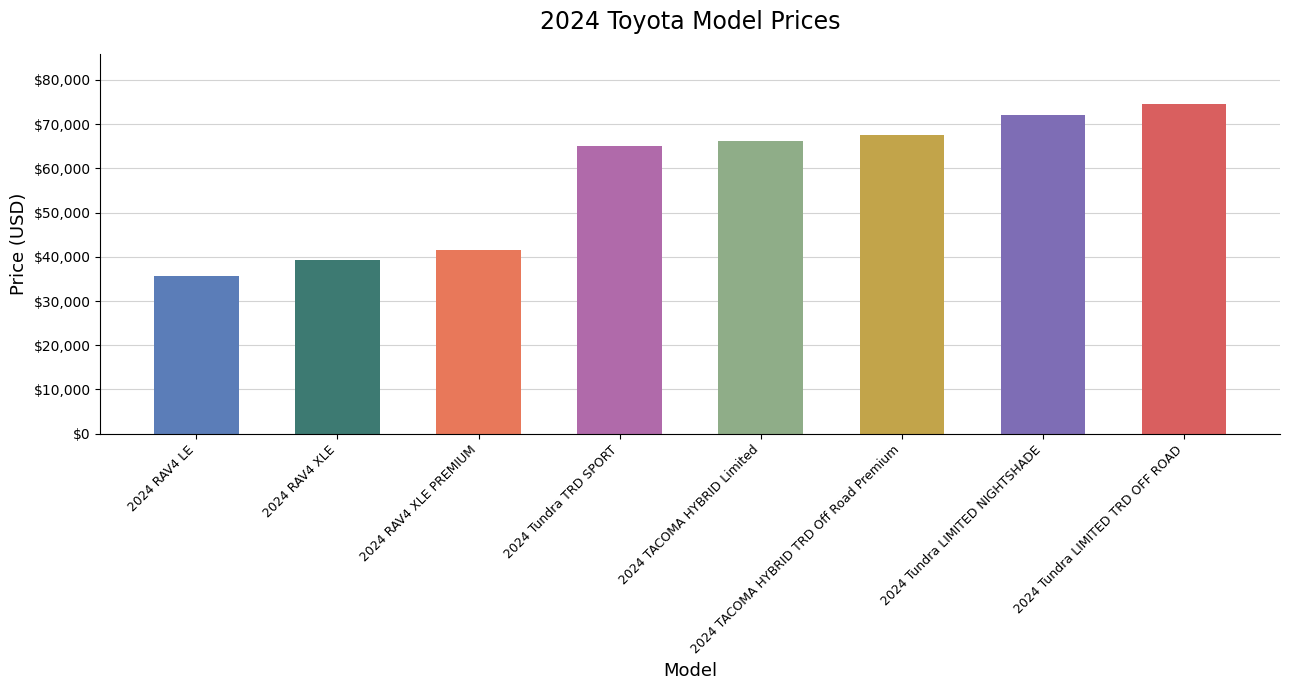

Which label corresponds to the smallest value in the chart?

2024 RAV4 LE